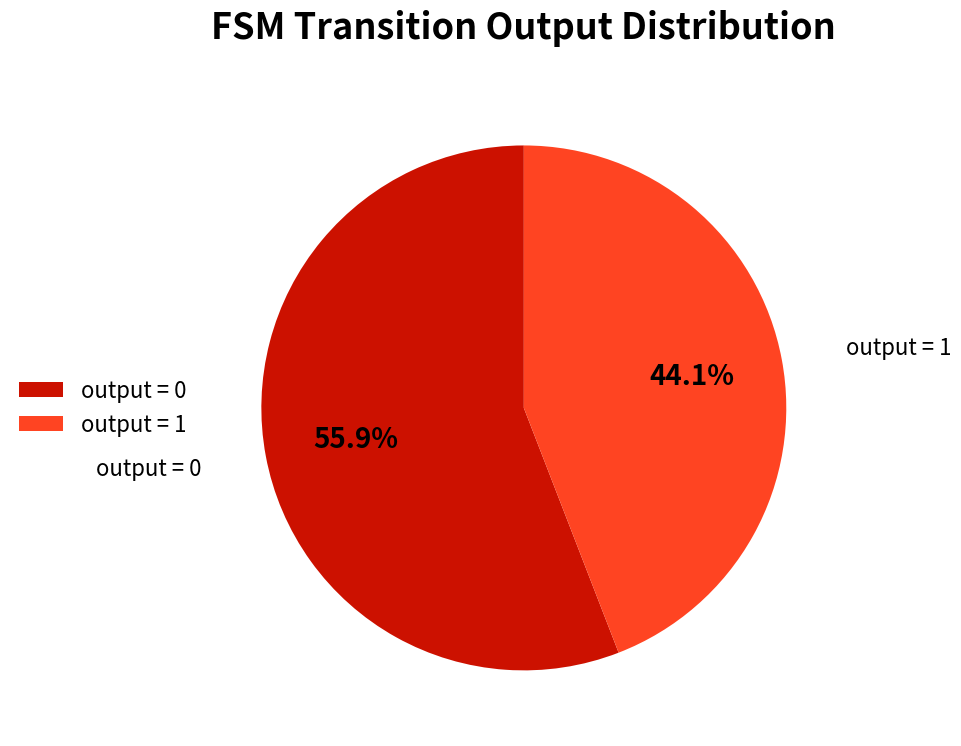

Which category has the smallest portion of the pie?

output = 1